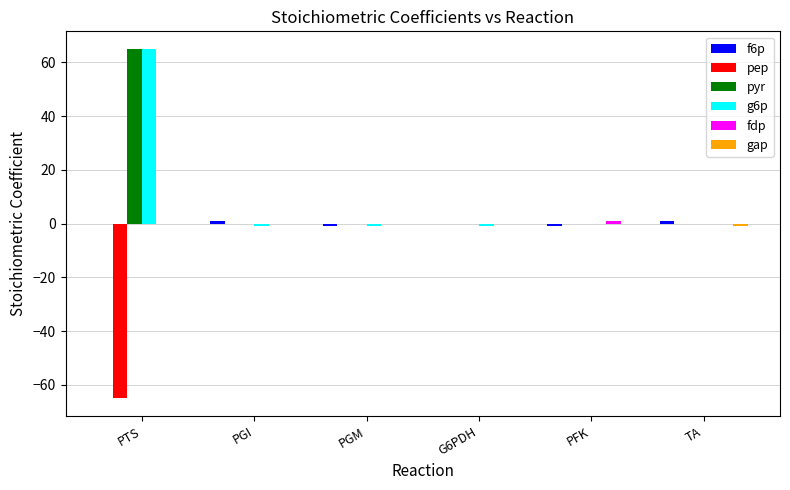

How many groups of bars are there?

6